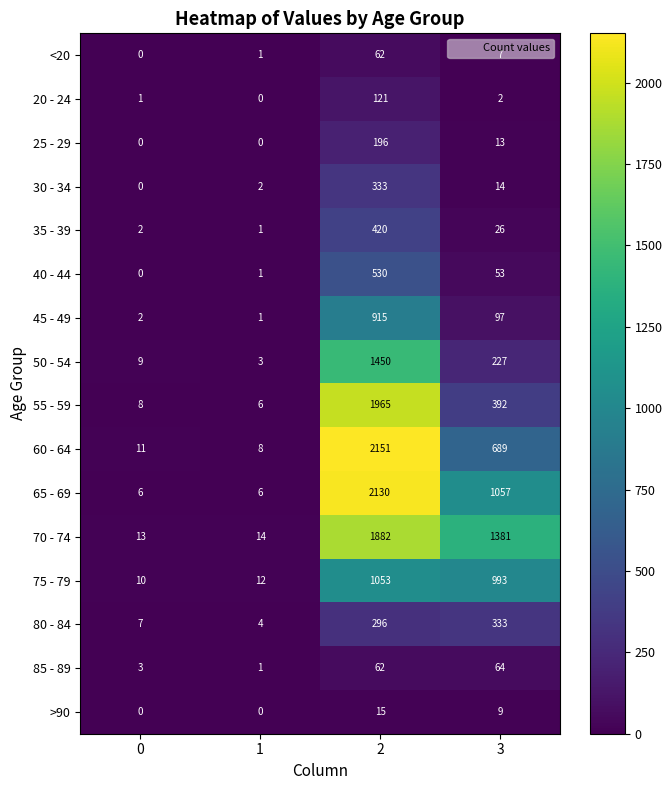

The value of <20 at 3 is 12. True or false?

False